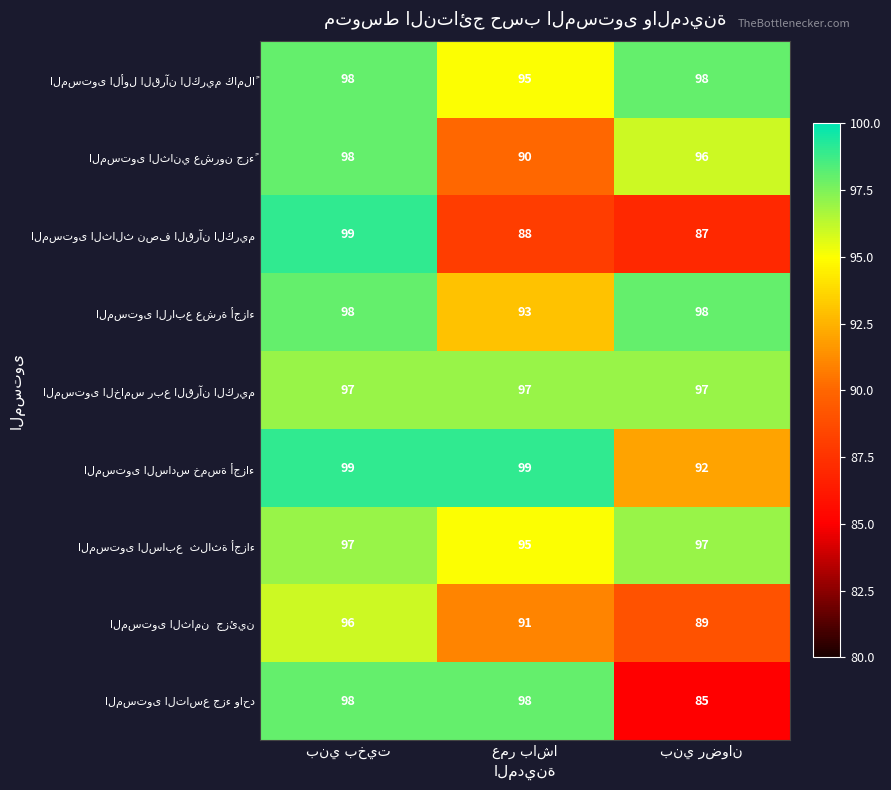

How many distinct data groups are displayed?

9